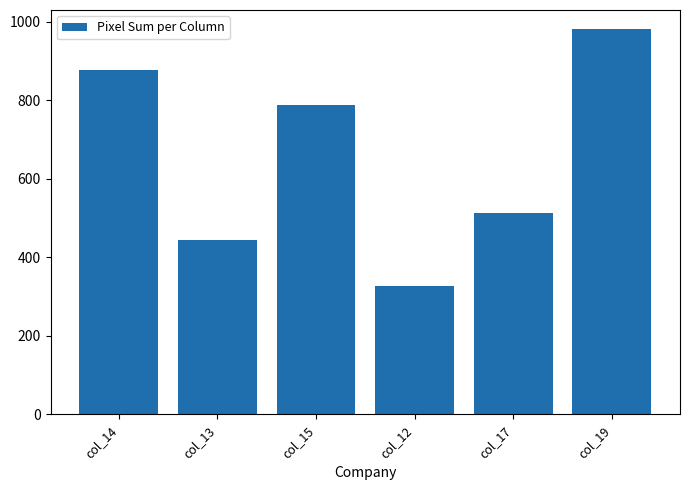

List the labels in order of value, largest first.

col_19, col_14, col_15, col_17, col_13, col_12